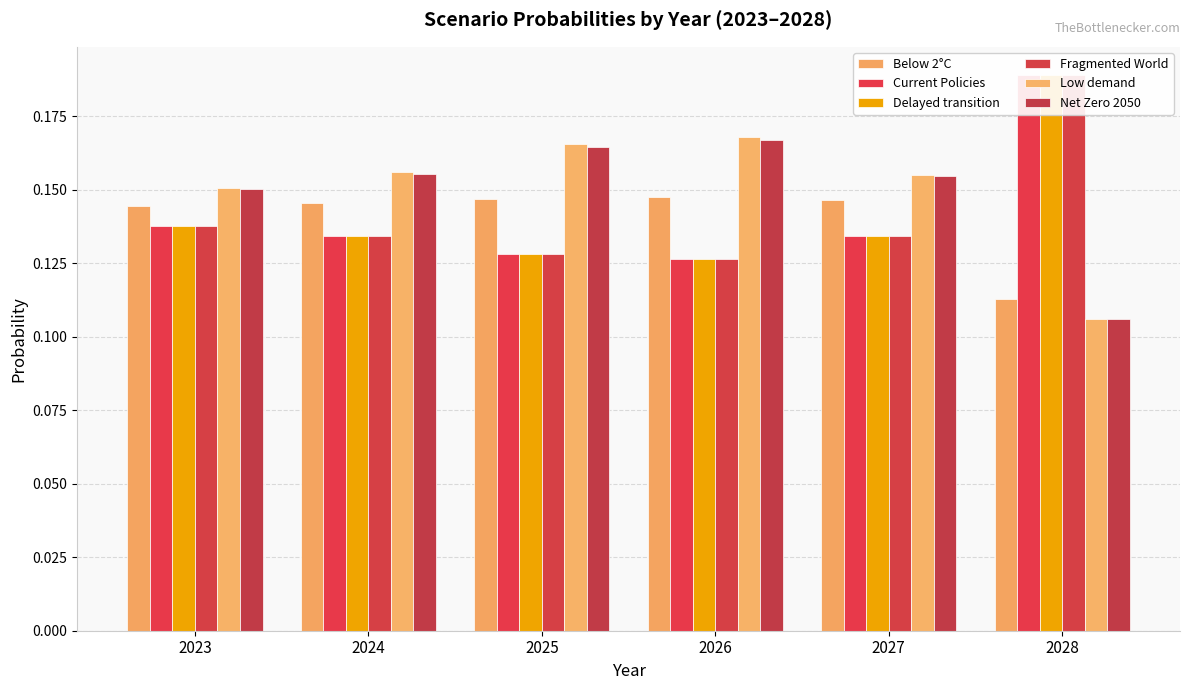

Does the chart contain any negative values?

No